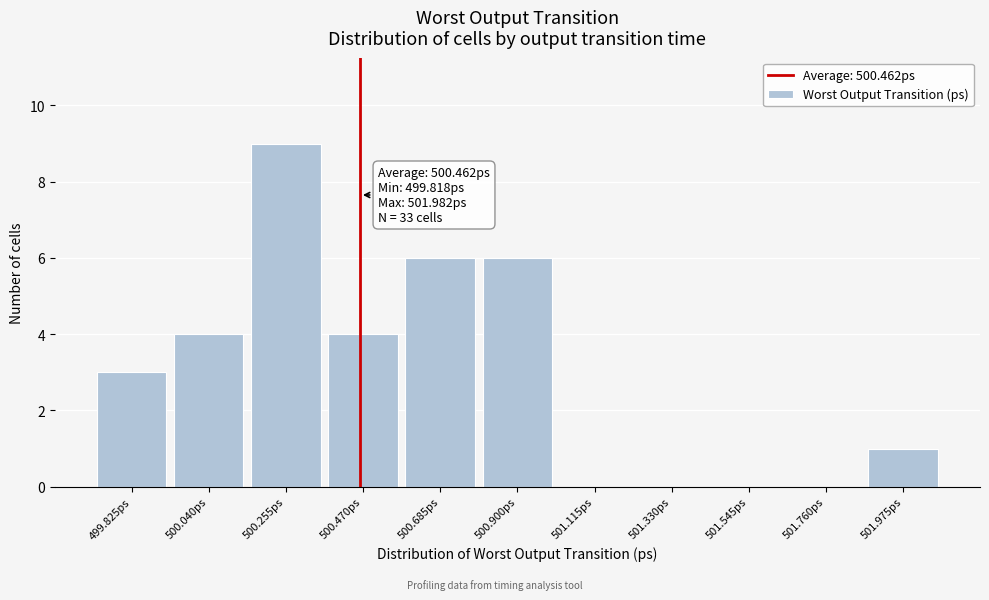

Which range on the x-axis has the tallest bar?

500.15 to 500.35